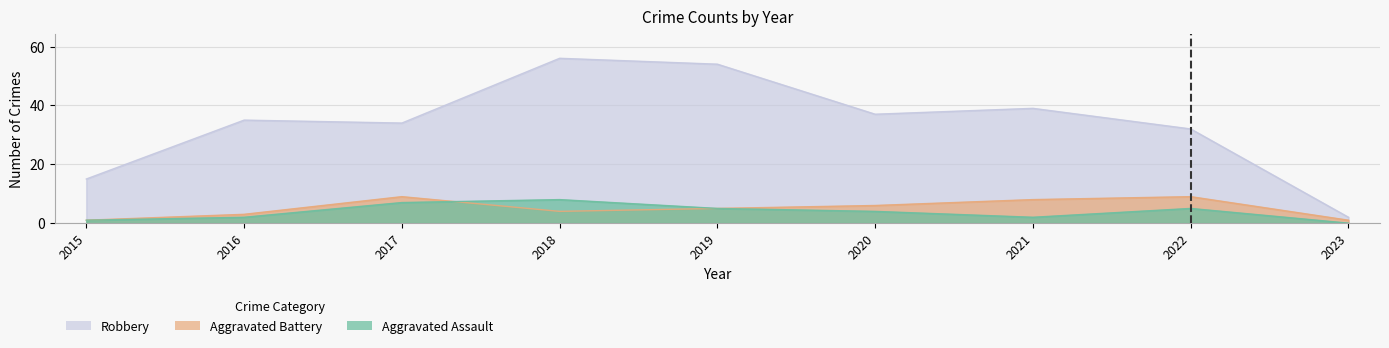

How many lines are shown in the chart?

3